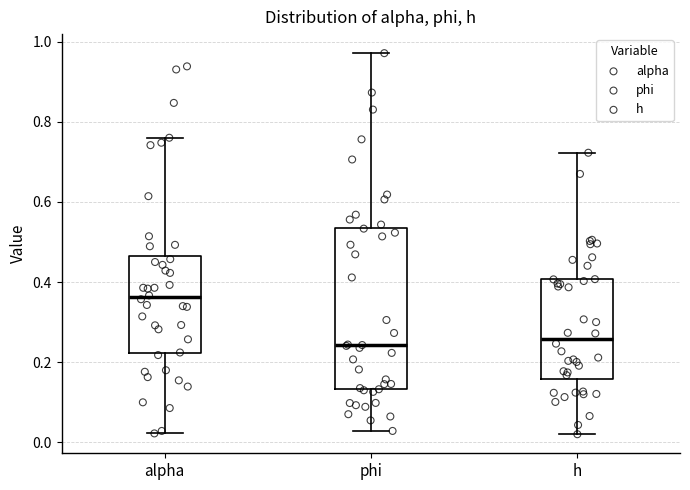

Which box is the tallest, from its lower edge to its upper edge?

phi